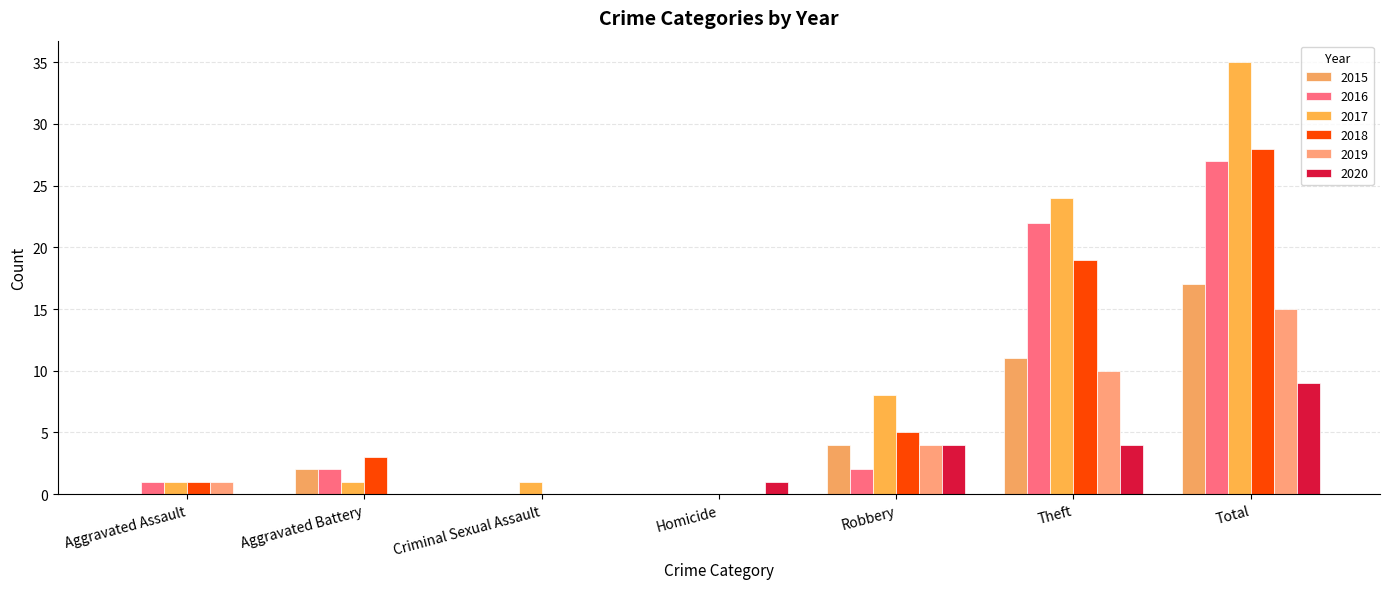

Are the bars grouped side by side (vs. stacked)?

Yes